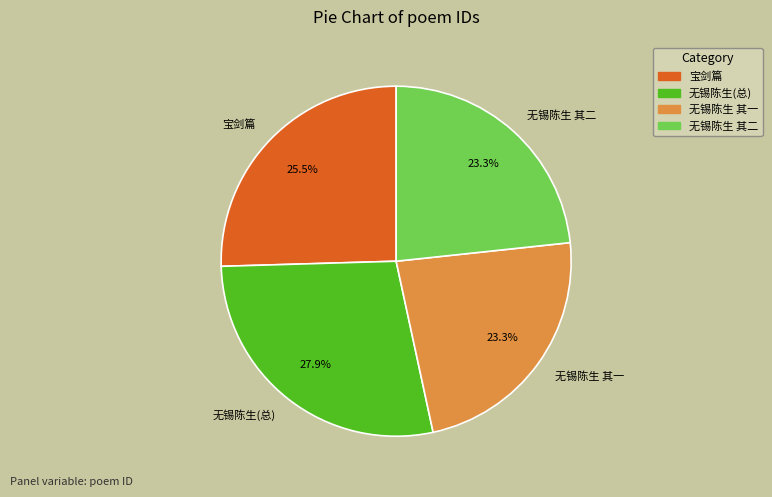

Combined, do 无锡陈生 其二 and 宝剑篇 account for over 50%?

No